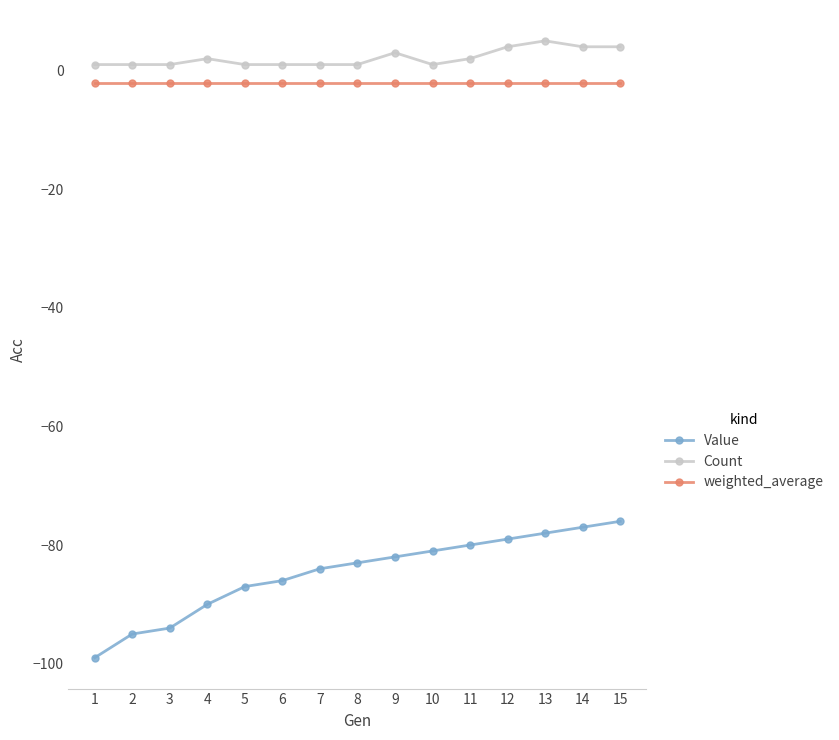

What is the total value across all series at 7?

-85.1